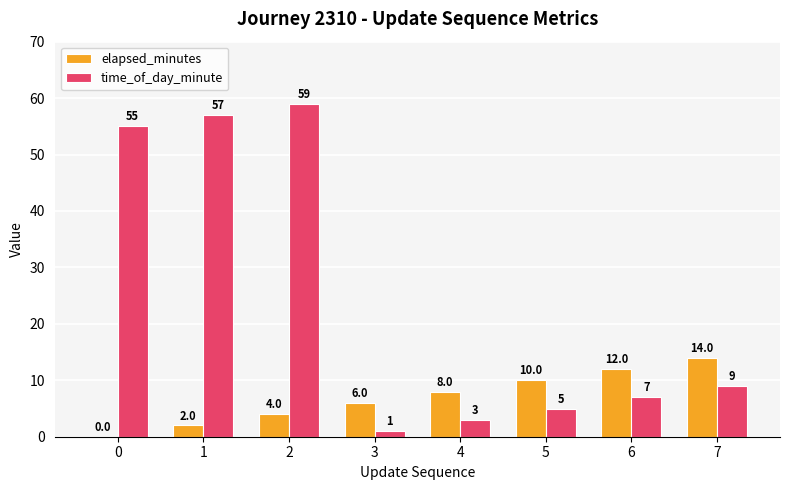

Where is elapsed_minutes nearest to the value 7?

3